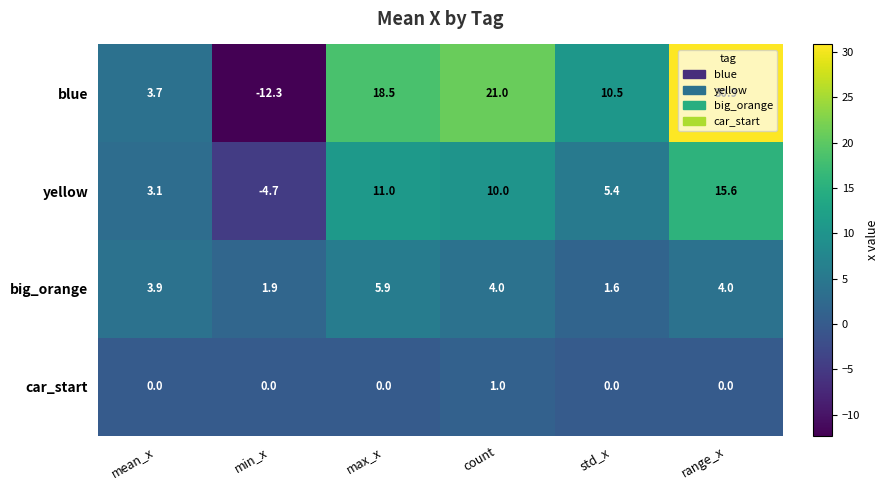

List the series in order of their peak value, highest first.

blue, yellow, big_orange, car_start